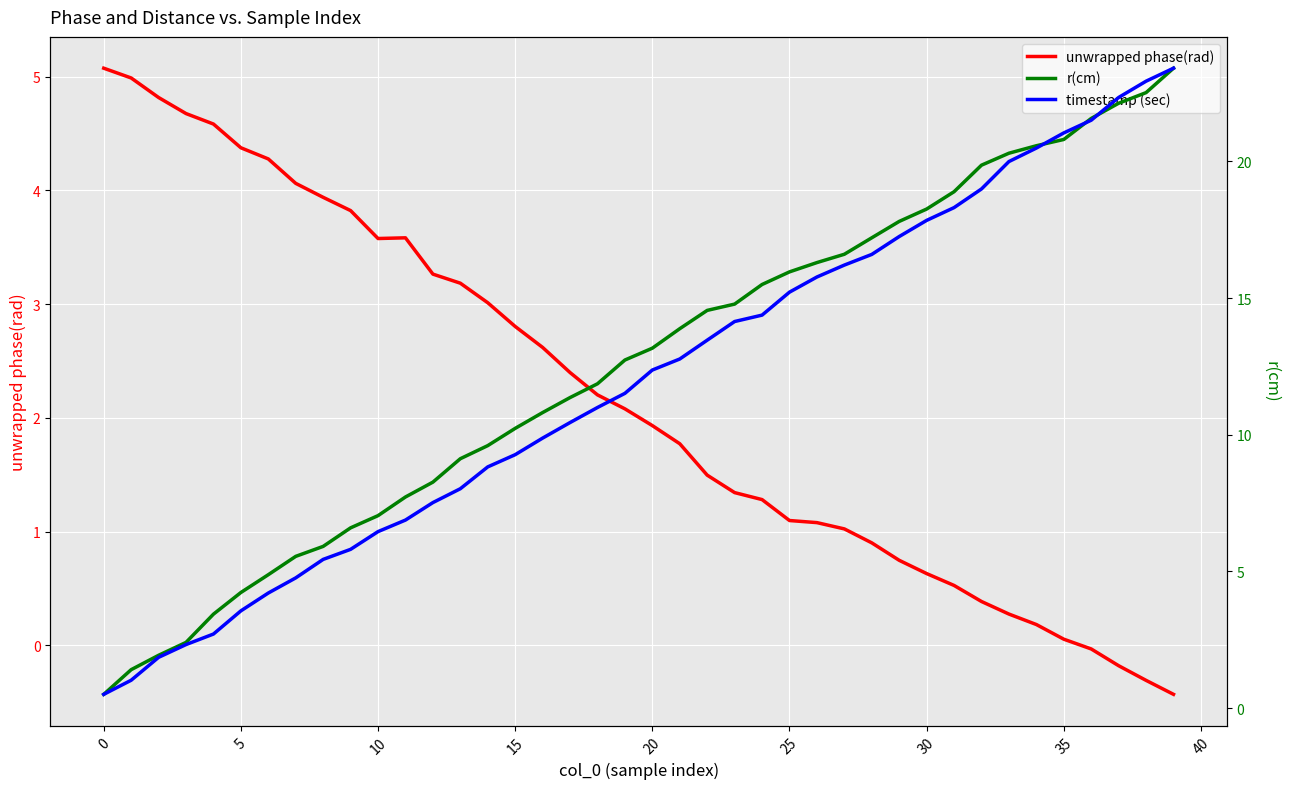

How many intersections are there between timestamp (sec) and r(cm)?

1